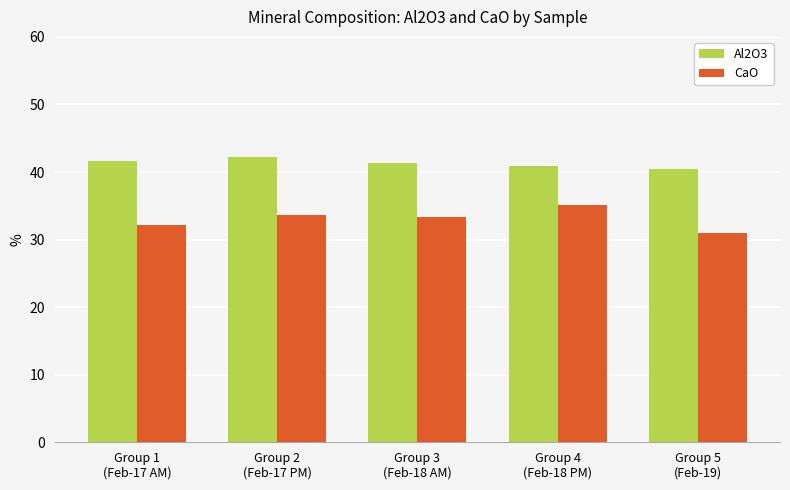

Is the value of Al2O3 at Group 2
(Feb-17 PM) greater than the value of CaO at Group 3
(Feb-18 AM)?

Yes